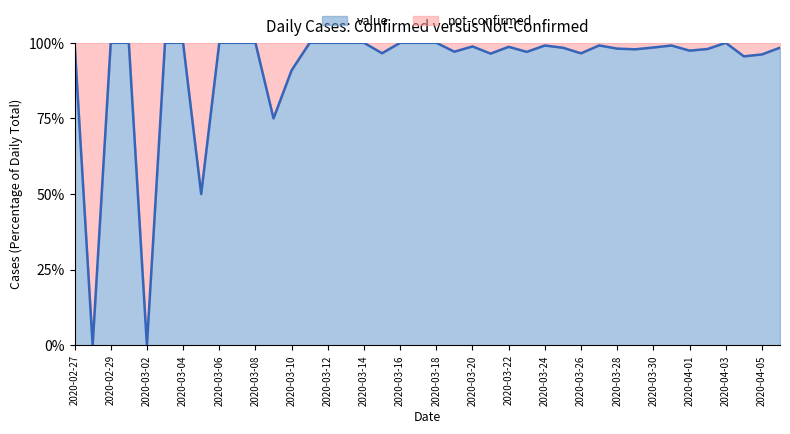

What is the label of the 23rd point from the right?

2020-03-15